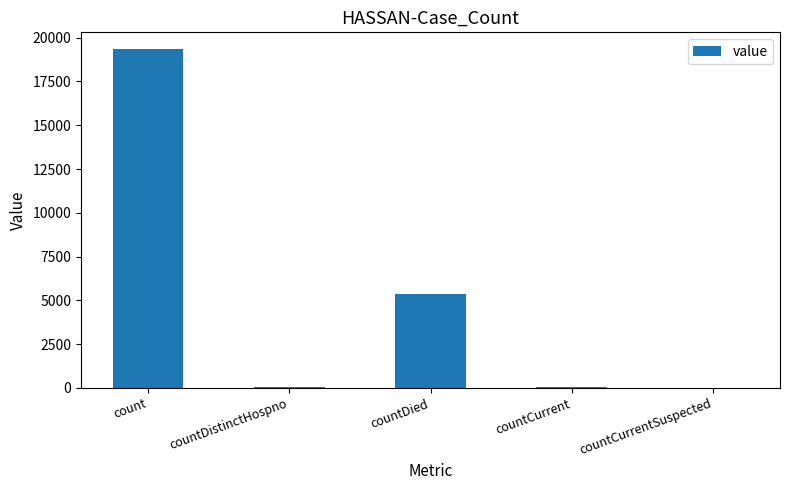

Is it true that the value at countDied is 1159?

False